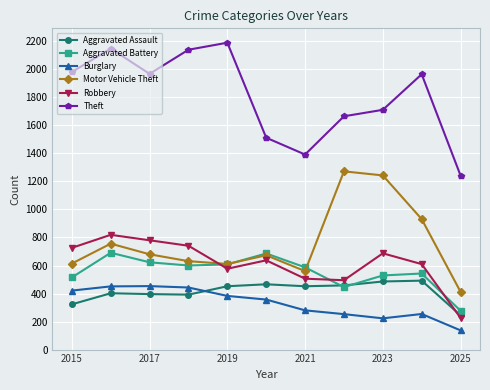

At how many categories does at least one series exceed 1607?

8